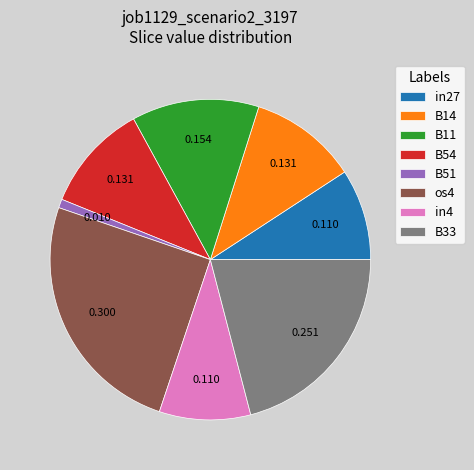

Combined, do os4 and B54 account for over 50%?

No